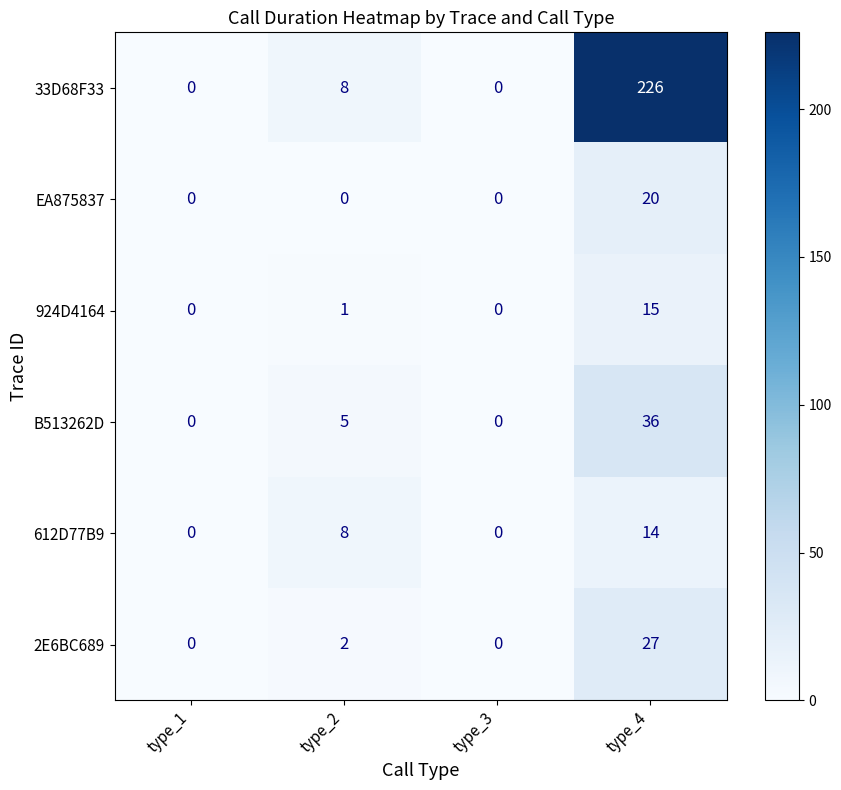

At which label is 33D68F33 closest to 113?

type_2